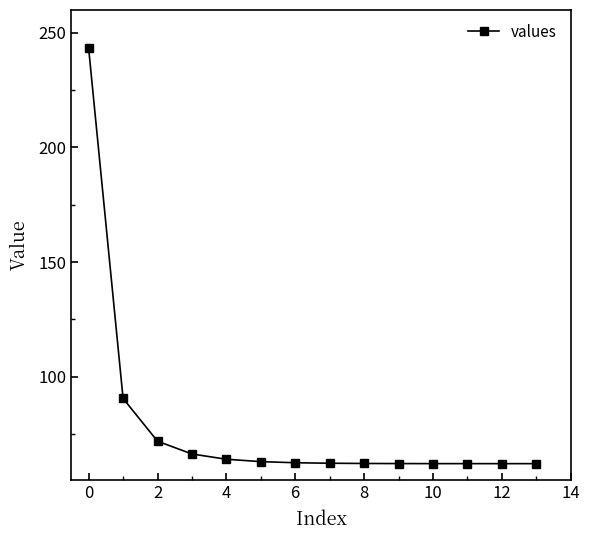

What is the maximum value shown in the chart?

243.2